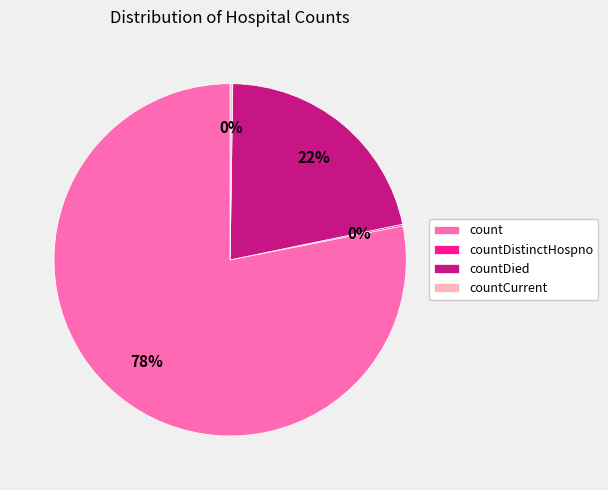

Which category has the biggest portion of the pie?

count